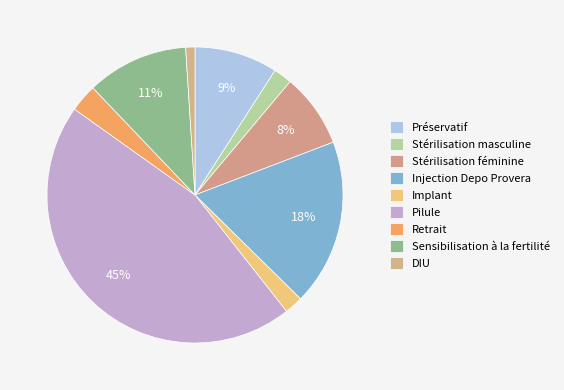

What is the change in value from Pilule to Sensibilisation à la fertilité?

-0.3